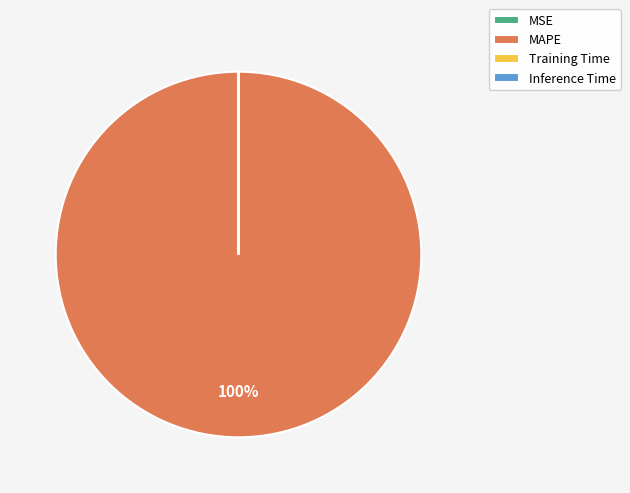

To the nearest percent, what percentage of the pie is MAPE?

100%